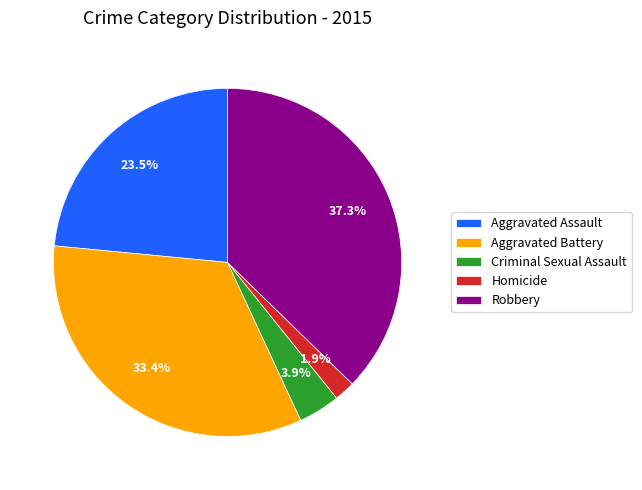

What is the smallest slice in the pie chart?

Homicide